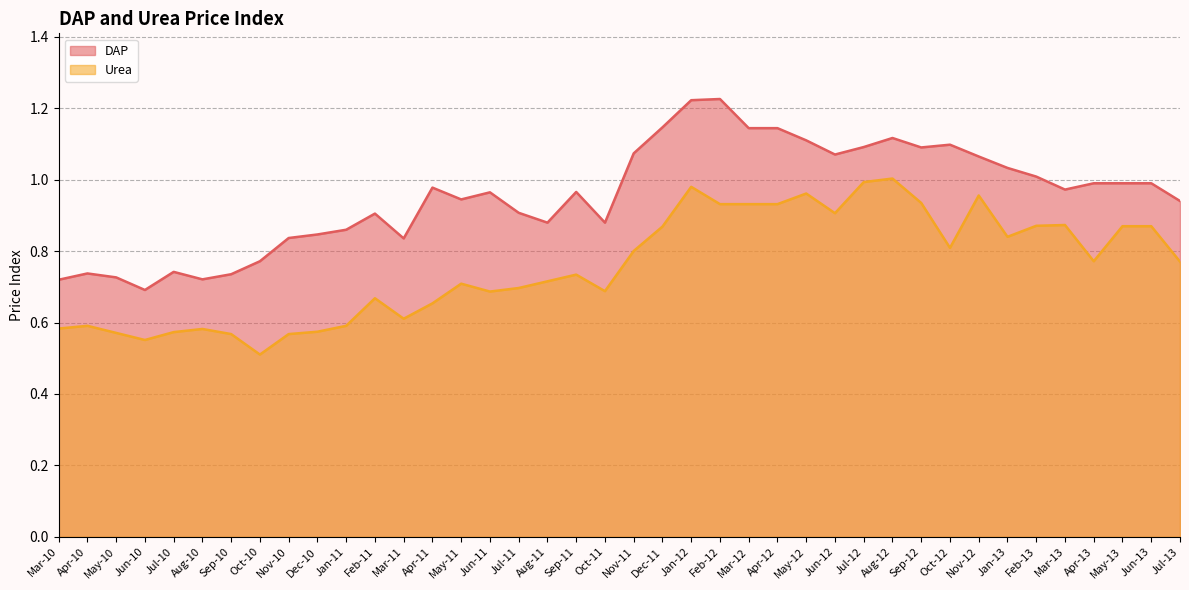

What position from the left is Oct-12?

32